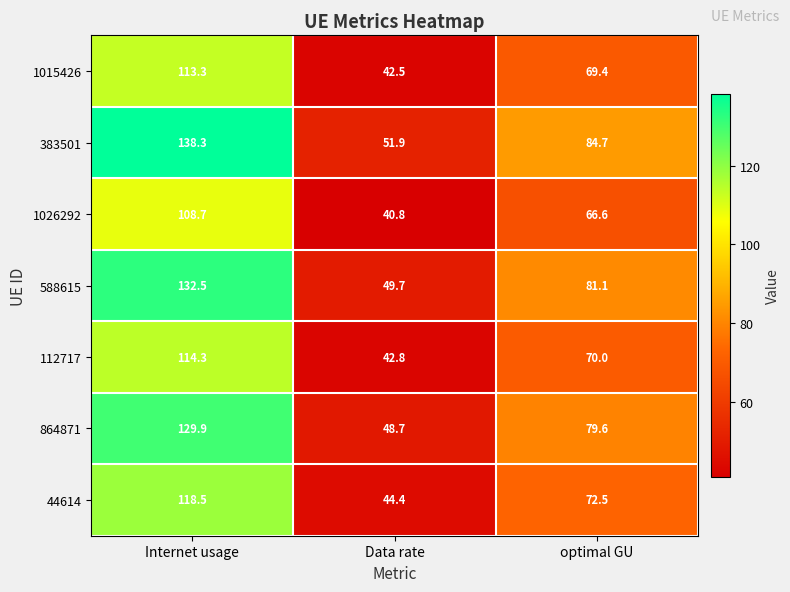

What is the average value of the 588615 series?

87.8